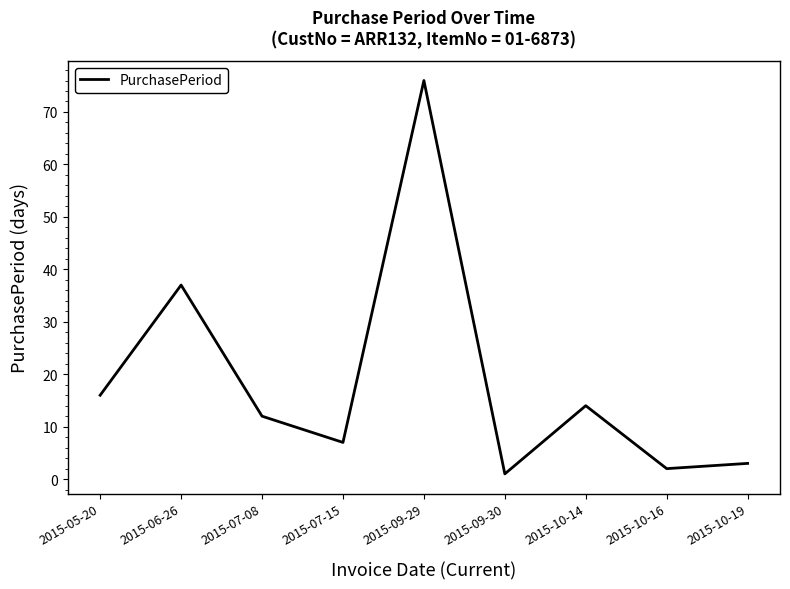

True or false: the data shows 16 at 2015-05-20.

True